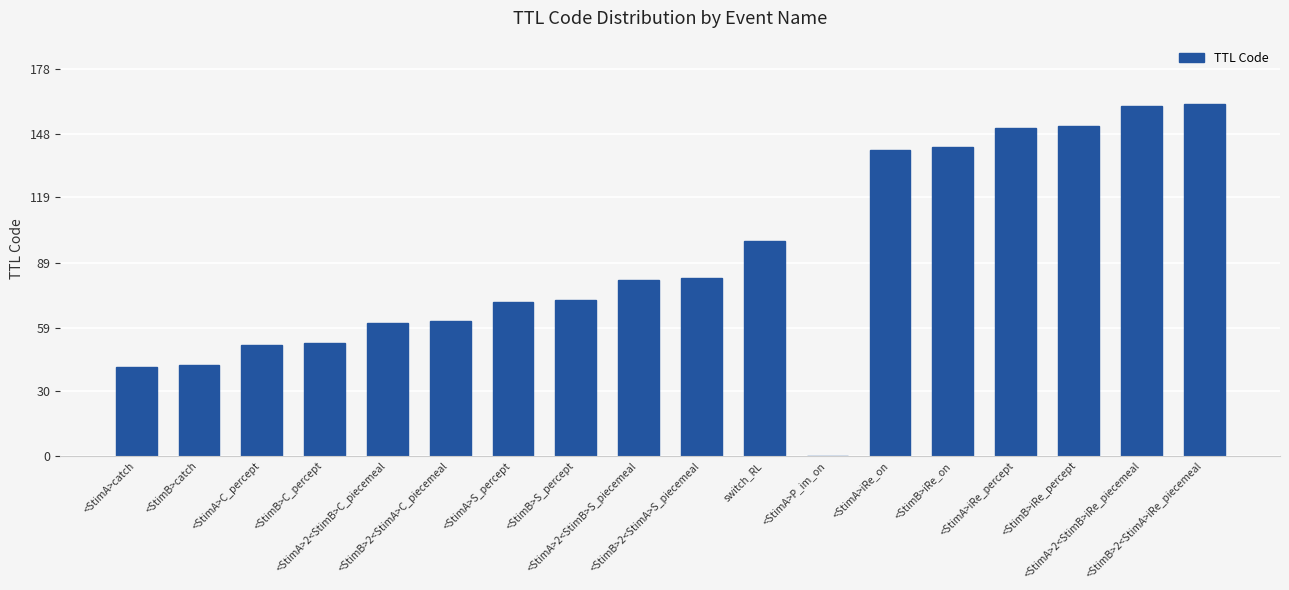

Reading right to left, transcribe all the data shown in this chart.

<StimB>2<StimA>iRe_piecemeal=162	<StimA>2<StimB>iRe_piecemeal=161	<StimB>iRe_percept=152	<StimA>iRe_percept=151	<StimB>iRe_on=142	<StimA>iRe_on=141	<StimA>P_im_on=0	switch_RL=99	<StimB>2<StimA>S_piecemeal=82	<StimA>2<StimB>S_piecemeal=81	<StimB>S_percept=72	<StimA>S_percept=71	<StimB>2<StimA>C_piecemeal=62	<StimA>2<StimB>C_piecemeal=61	<StimB>C_percept=52	<StimA>C_percept=51	<StimB>catch=42	<StimA>catch=41